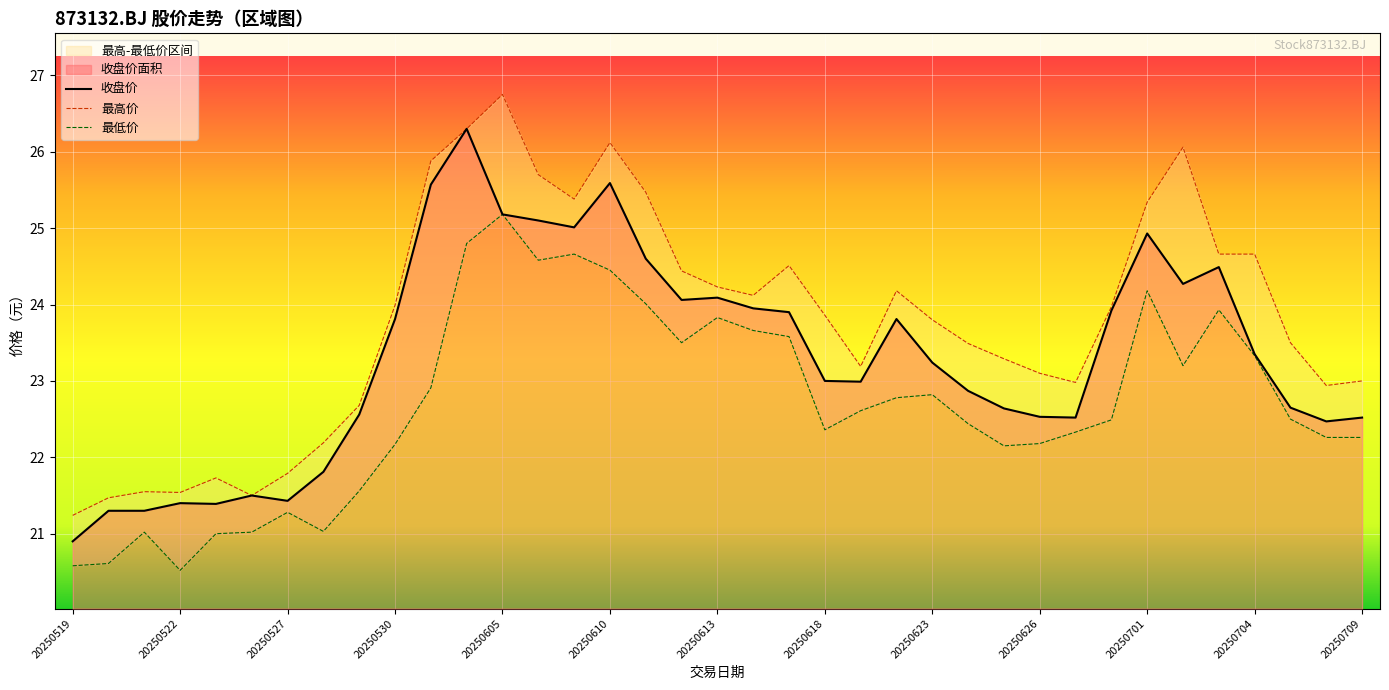

What is the difference between the maximum and second lowest values in the 最高价 series?

5.3